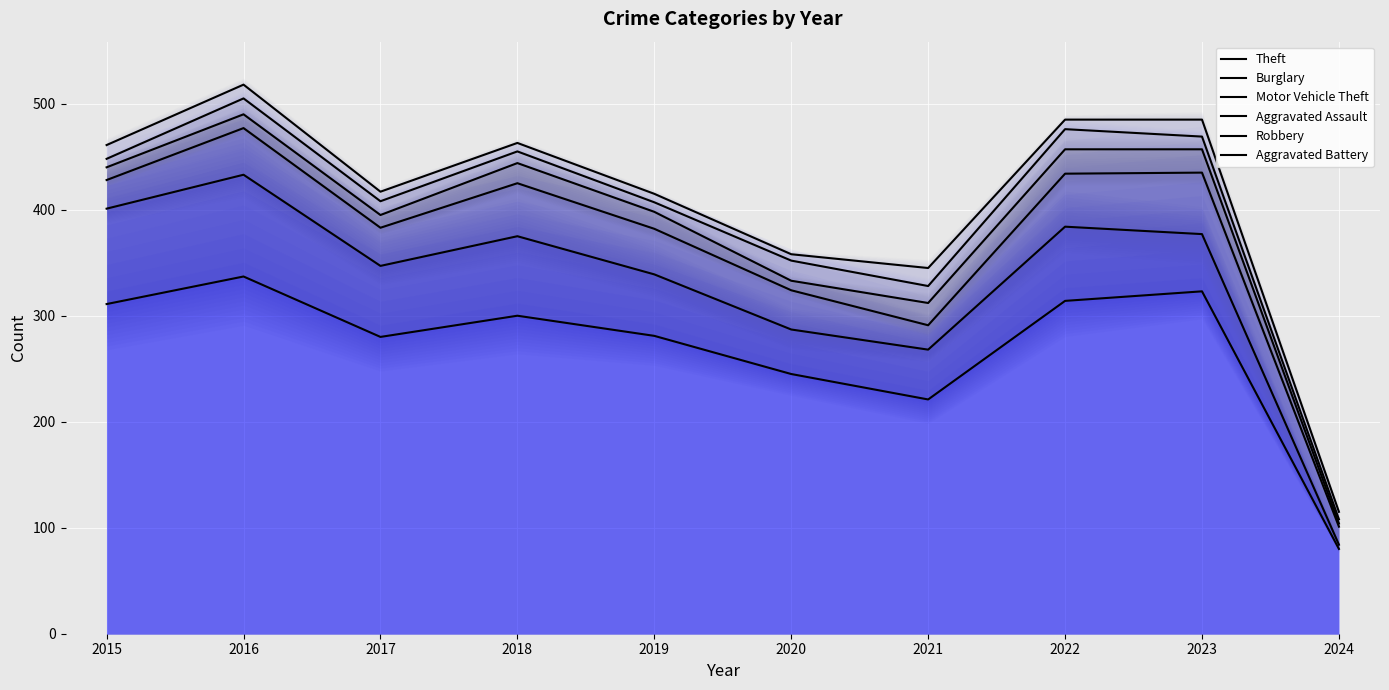

At which category does Aggravated Assault reach its first local valley?

2017